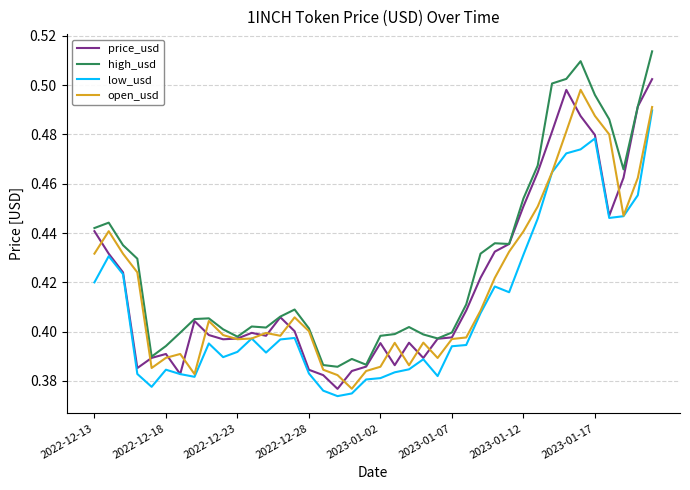

What is the sum of all high_usd values?

17.1